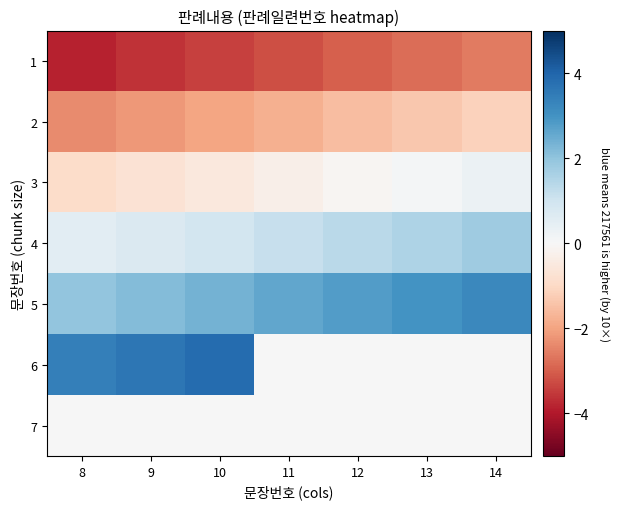

Reading left to right, transcribe all the data shown in this chart.

1: 8=-3.8	9=-3.6	10=-3.4	11=-3.2	12=-3.0	13=-2.8	14=-2.6
2: 8=-2.4	9=-2.2	10=-2.0	11=-1.8	12=-1.6	13=-1.3	14=-1.1
3: 8=-0.9	9=-0.7	10=-0.5	11=-0.3	12=-0.1	13=0.1	14=0.3
4: 8=0.5	9=0.7	10=0.9	11=1.1	12=1.3	13=1.6	14=1.8
5: 8=2.0	9=2.2	10=2.4	11=2.6	12=2.8	13=3.0	14=3.2
6: 8=3.4	9=3.6	10=3.8	11=0.0	12=0.0	13=0.0	14=0.0
7: 8=0.0	9=0.0	10=0.0	11=0.0	12=0.0	13=0.0	14=0.0